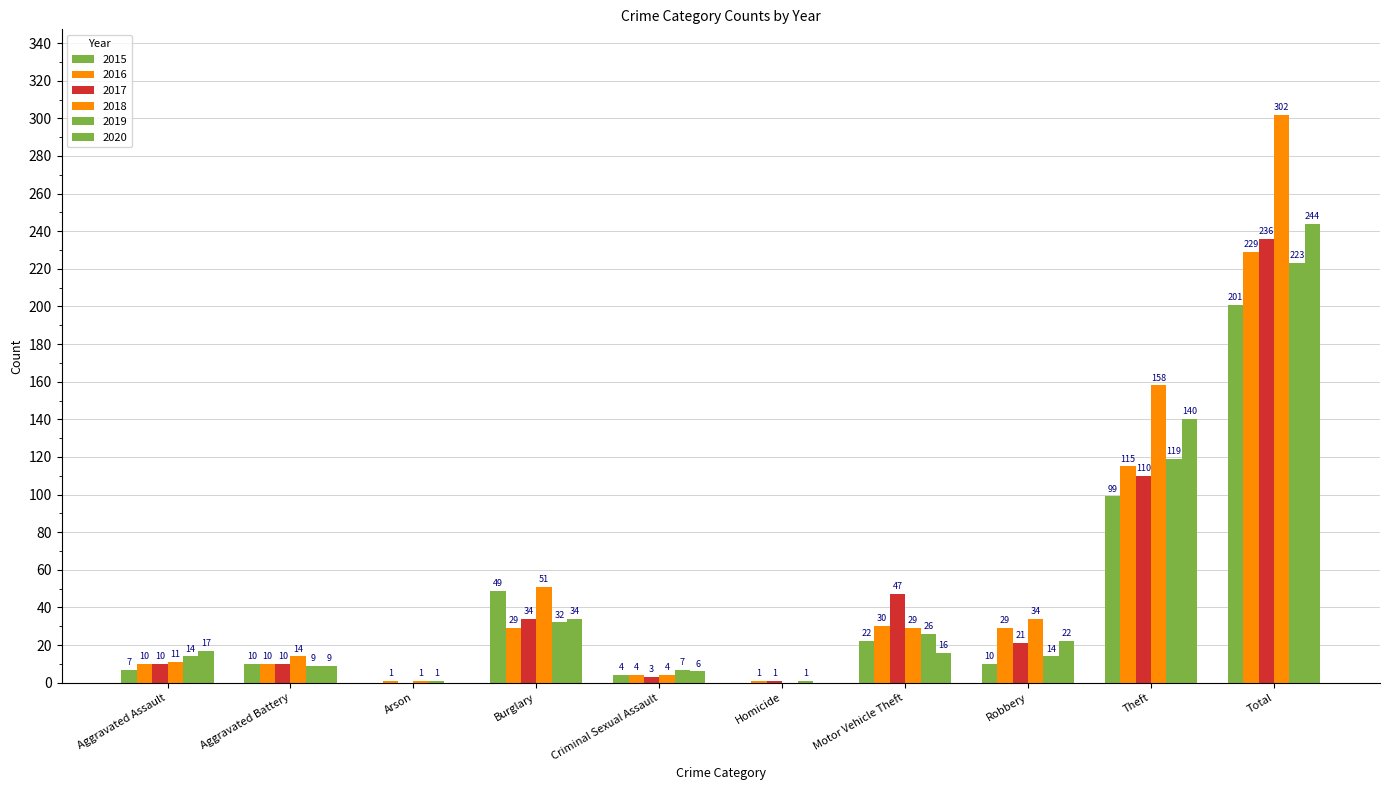

How many series are shown in this chart?

6